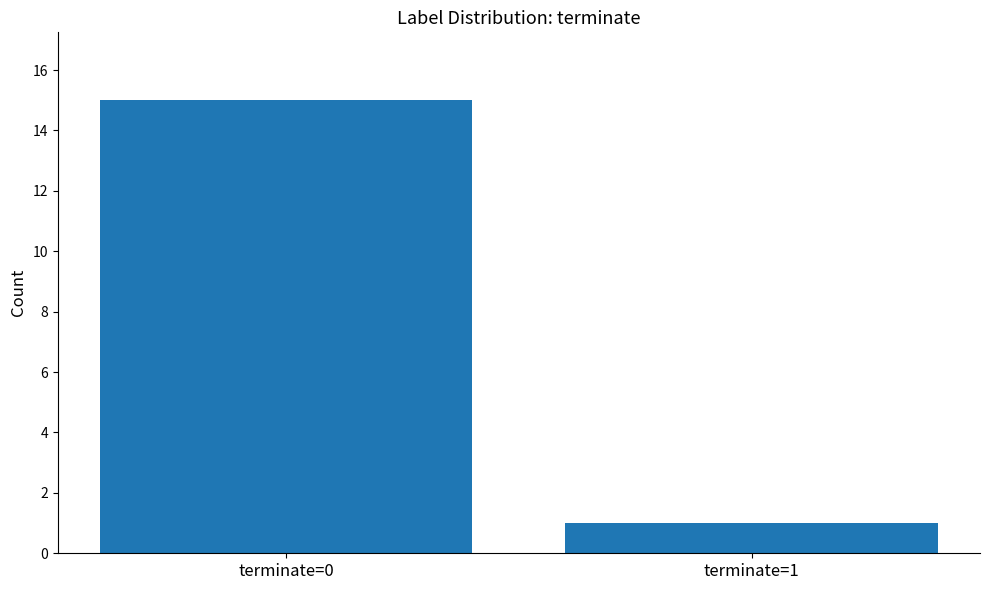

Reading left to right, list all the values displayed in this chart.

terminate=0=15	terminate=1=1